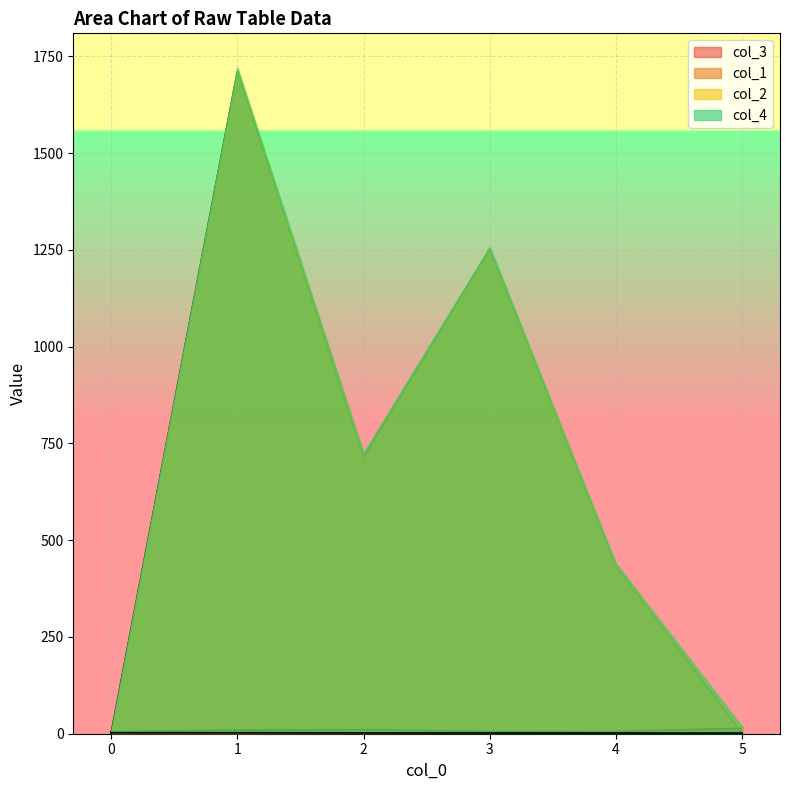

The col_3 series shows 1.0 at 0. True or false?

True